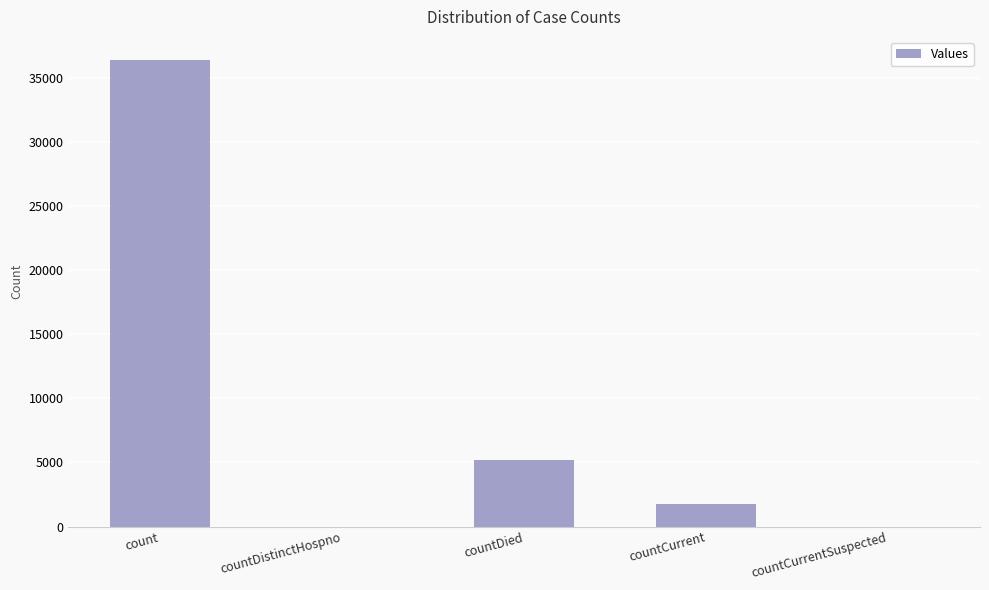

Which has a higher value, countCurrent or countDied?

countDied